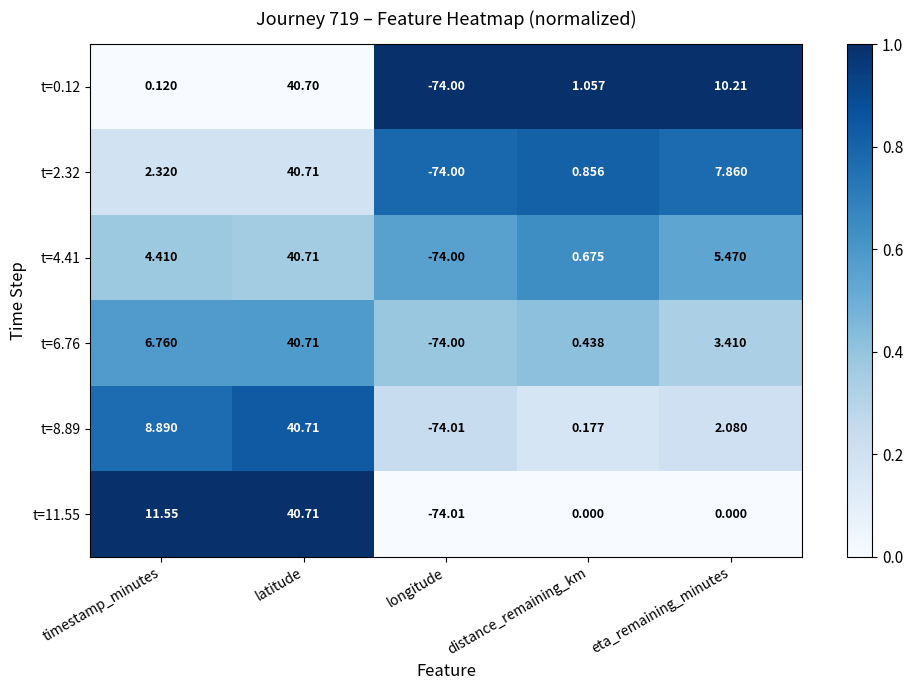

List the labels in order of t=4.41 value, smallest first.

longitude, distance_remaining_km, timestamp_minutes, eta_remaining_minutes, latitude